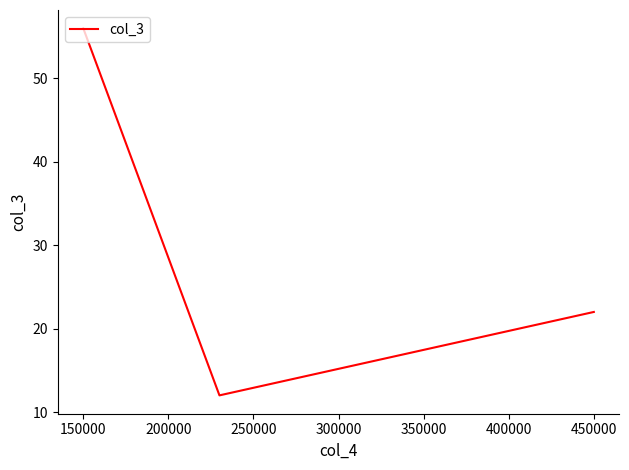

What is the maximum value shown in the chart?

56